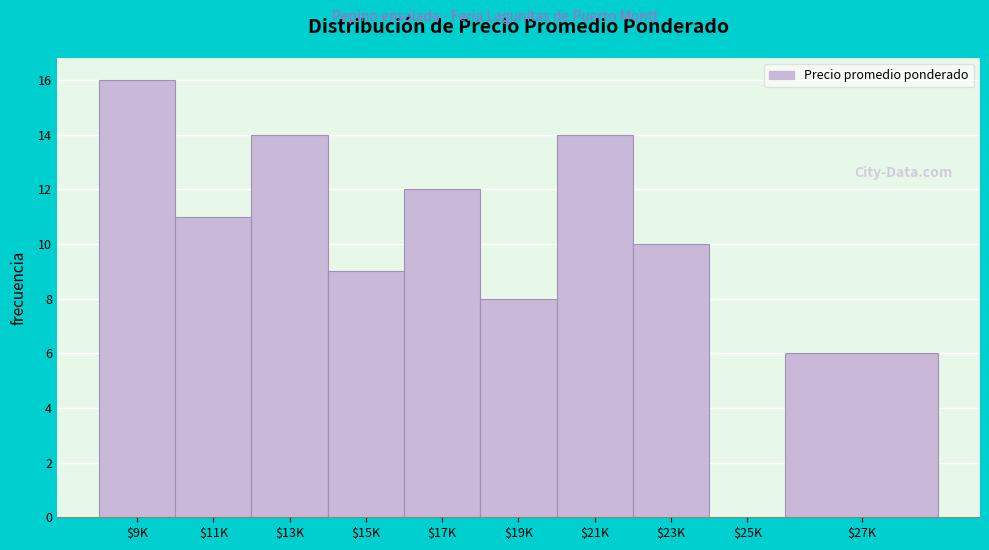

True or false: the data shows 21 at $13K.

False